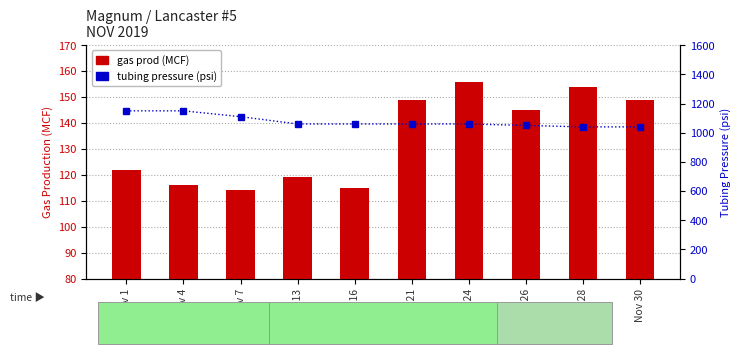

What is the sum of the tubing pressure (psi) values at Nov 21 and Nov 4?

2210